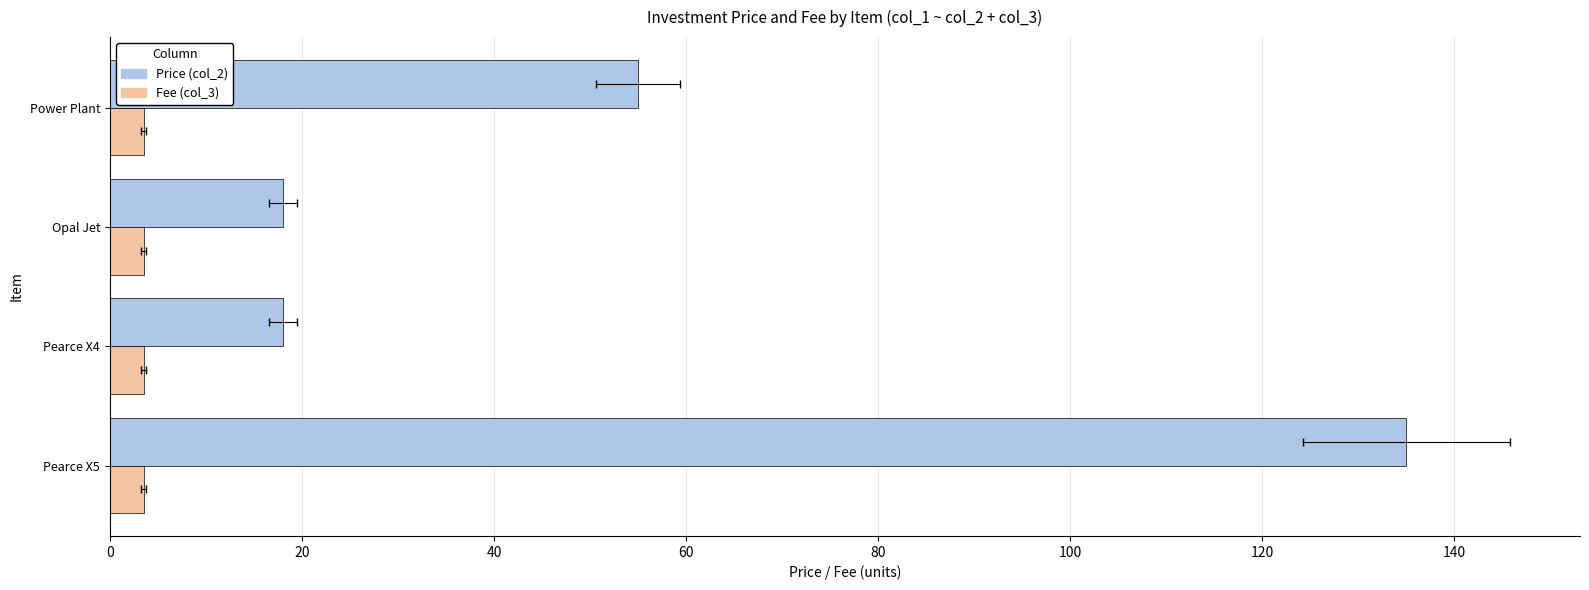

What is the greatest value displayed?

135.0